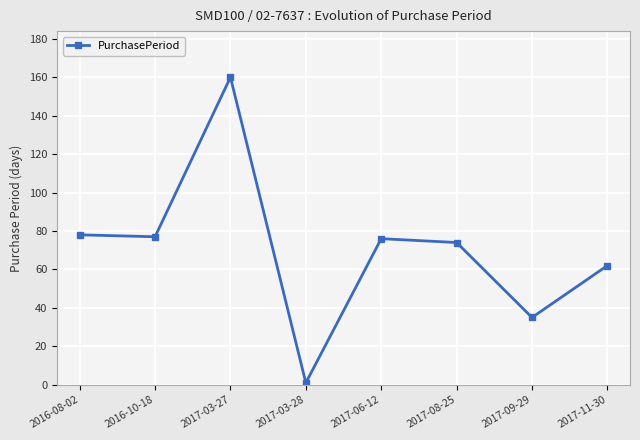

Where is the first local maximum?

2017-03-27